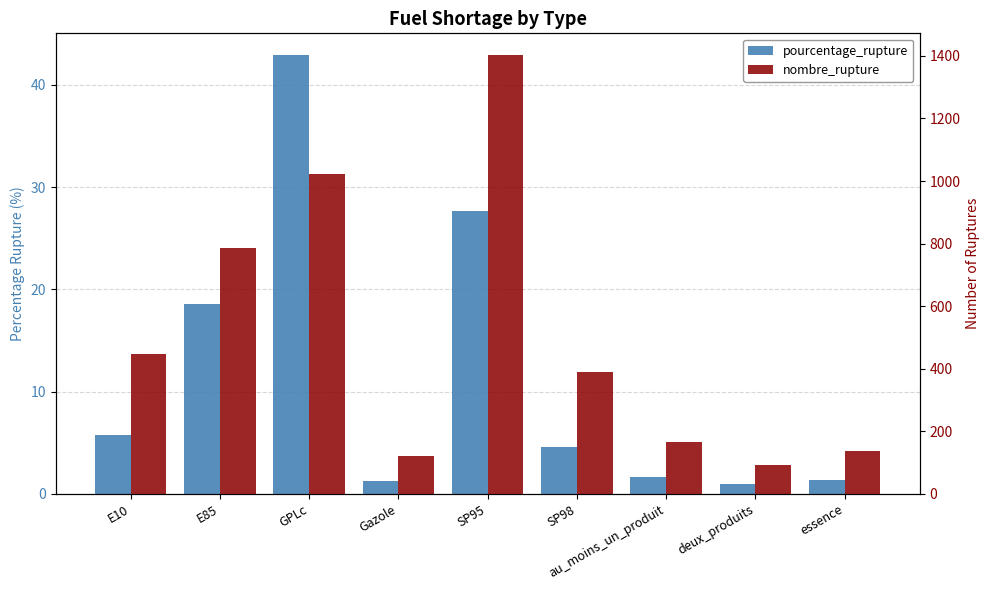

What is the maximum value shown in the chart?

1402.0